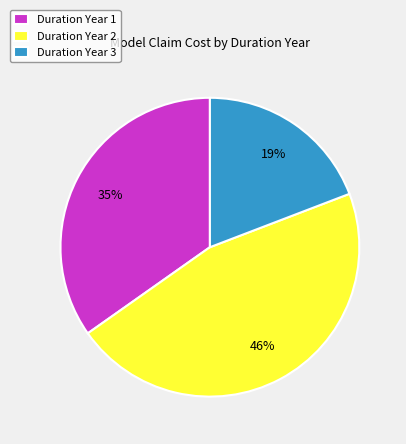

How many slices are in this pie chart?

3